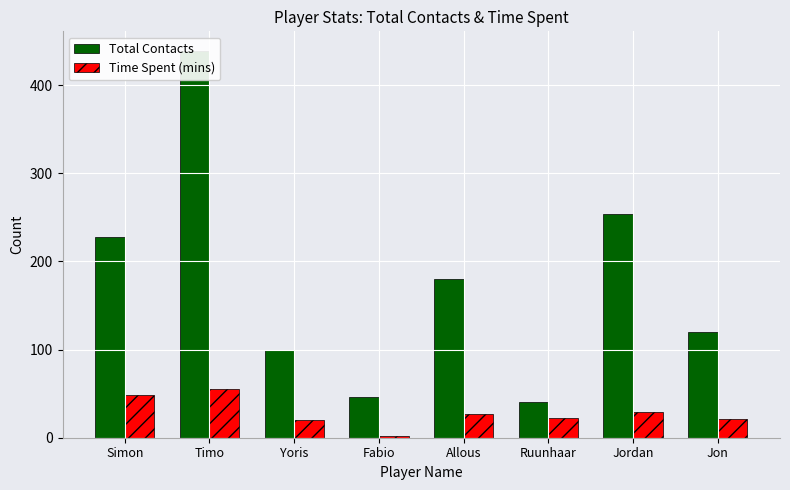

Read the Total Contacts value at Timo.

439.0